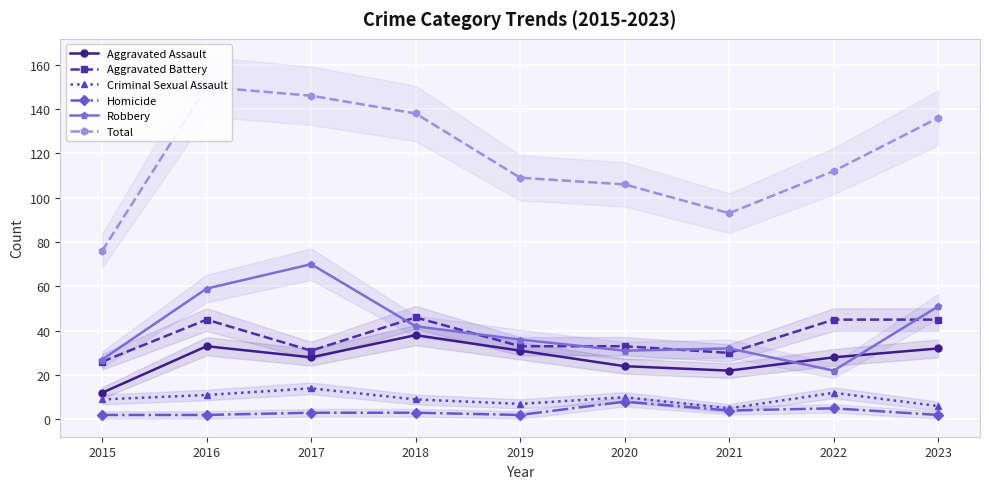

What is the spread (max minus min) of values at 2019?

107